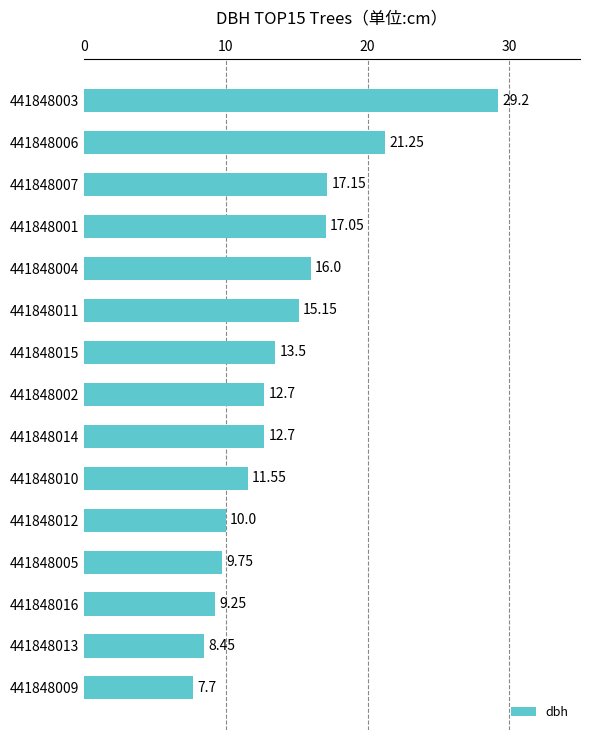

Between 441848015 and 441848007, which is larger?

441848007